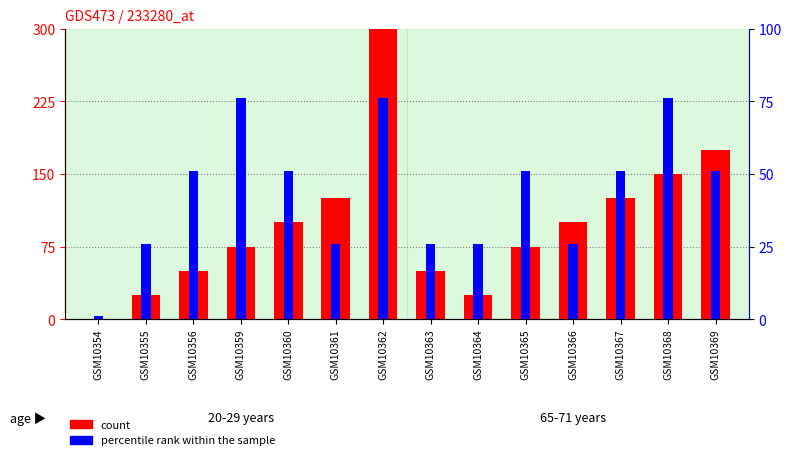

Reading left to right, transcribe all the data shown in this chart.

count: GSM10354=0	GSM10355=25	GSM10356=50	GSM10359=75	GSM10360=100	GSM10361=125	GSM10362=300	GSM10363=50	GSM10364=25	GSM10365=75	GSM10366=100	GSM10367=125	GSM10368=150	GSM10369=175
percentile rank within the sample: GSM10354=1	GSM10355=26	GSM10356=51	GSM10359=76	GSM10360=51	GSM10361=26	GSM10362=76	GSM10363=26	GSM10364=26	GSM10365=51	GSM10366=26	GSM10367=51	GSM10368=76	GSM10369=51